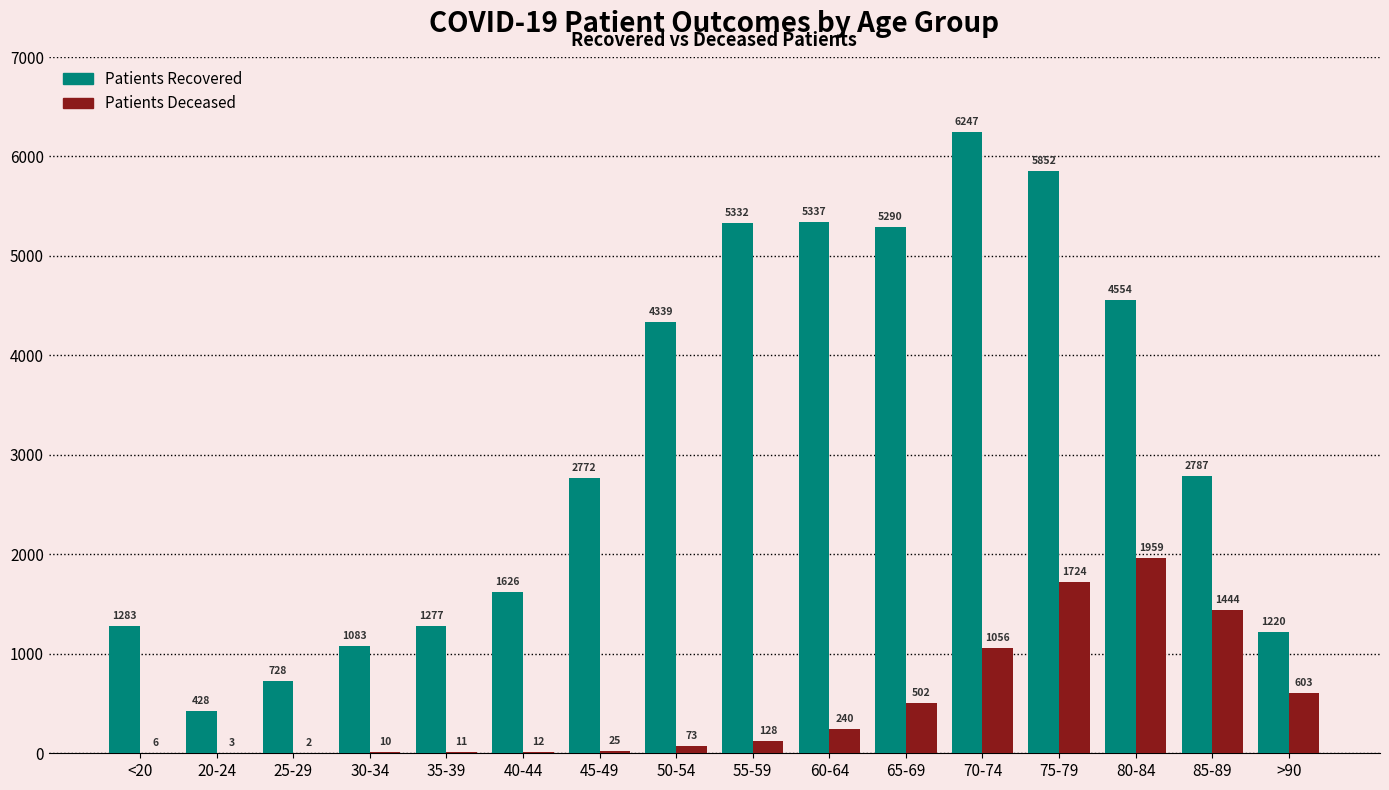

What is the maximum value shown in the chart?

6247